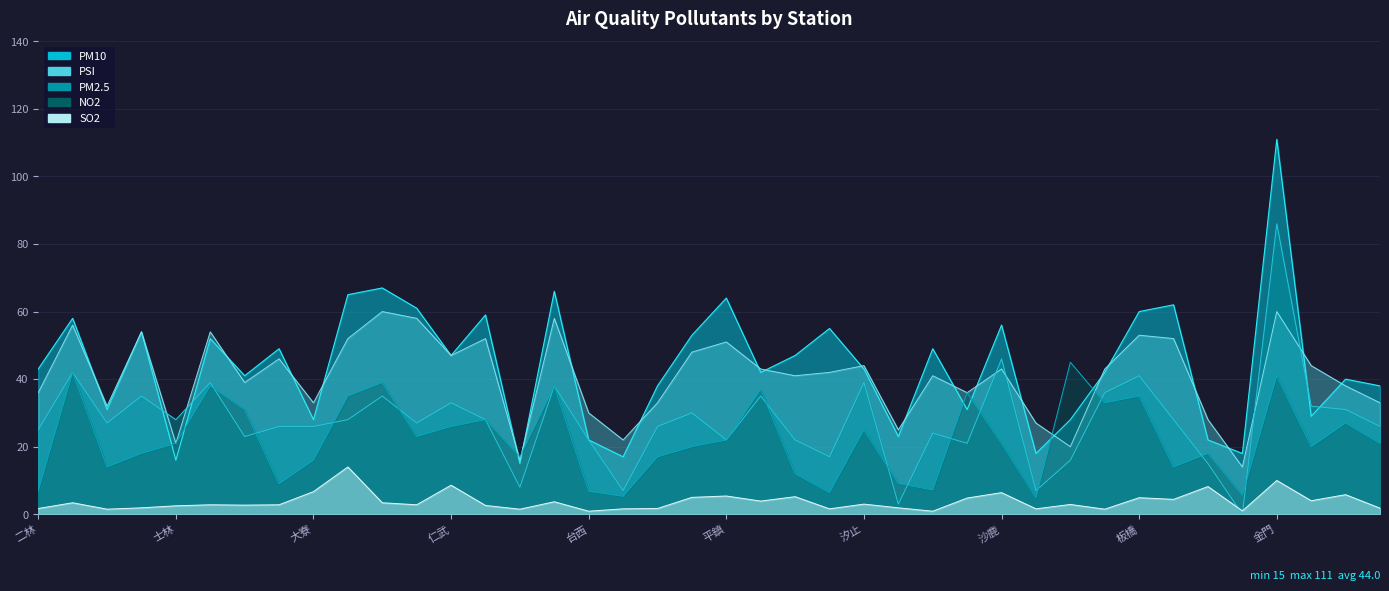

What is the difference between the PM2.5 values at 花蓮 and 台東?

7.0